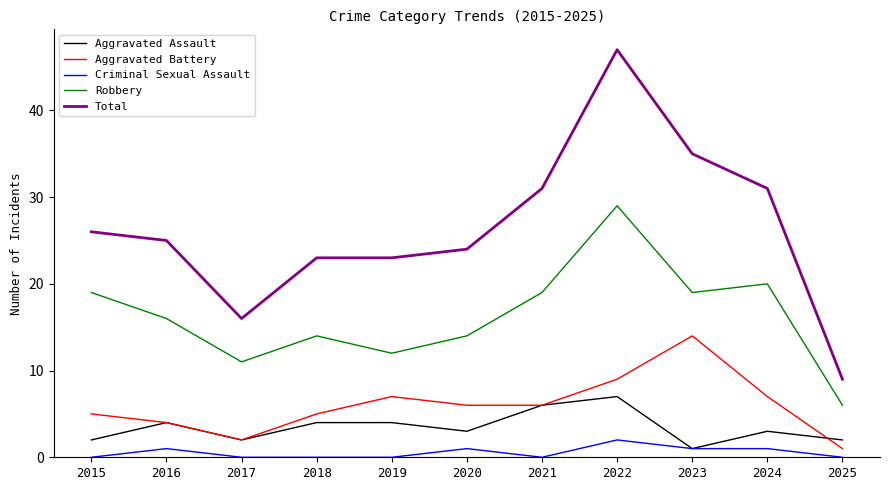

What is the average value of the Aggravated Assault series?

3